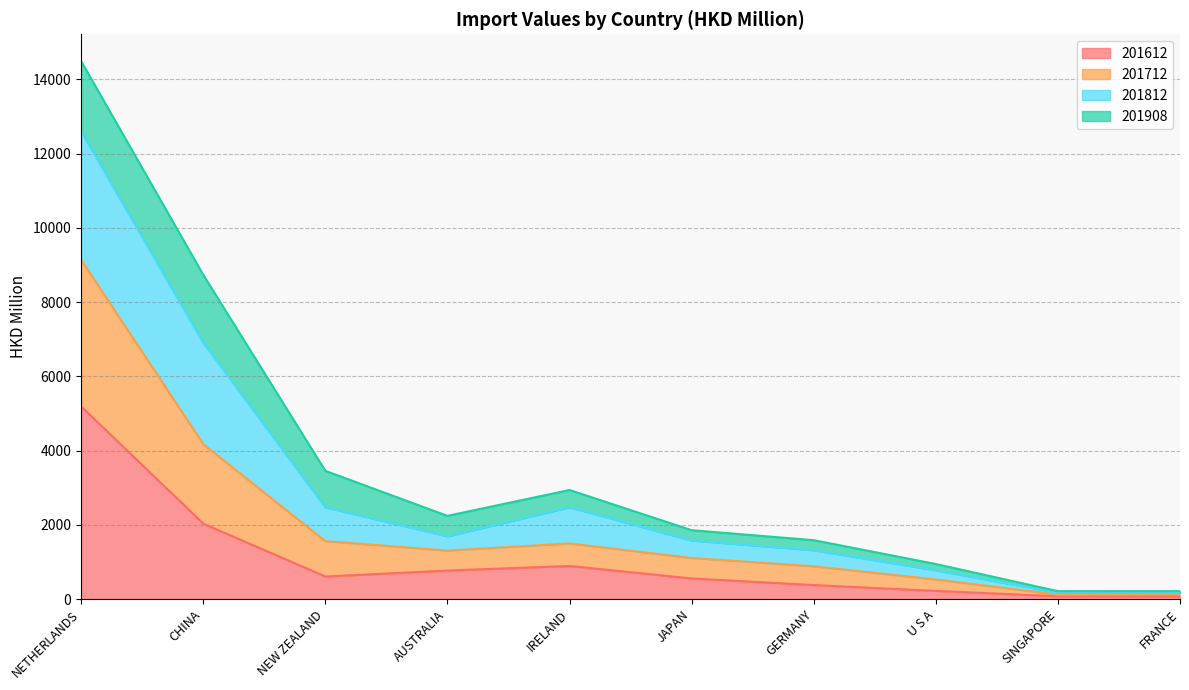

At which category is the sum across all series the highest?

NETHERLANDS